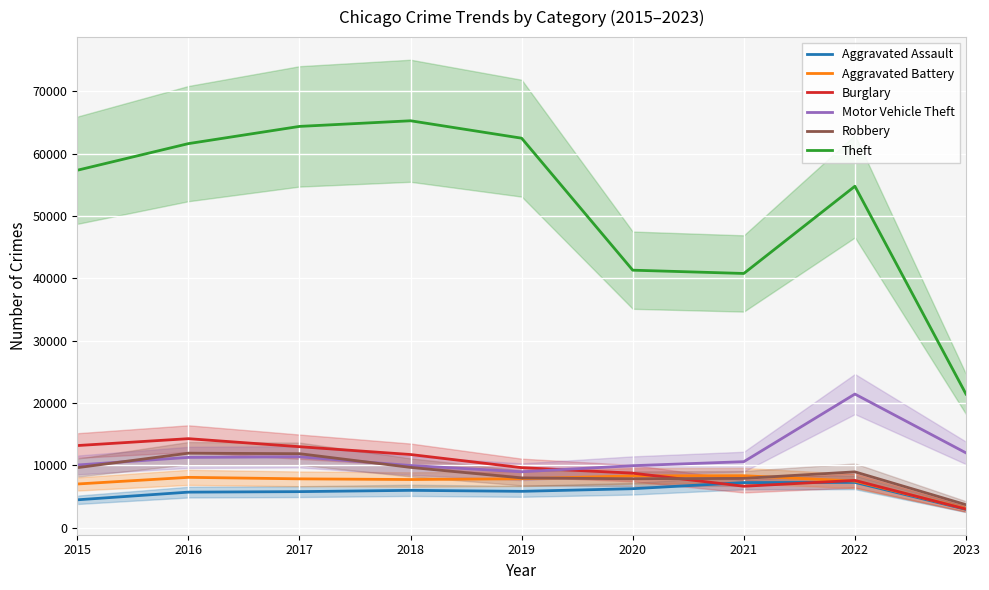

True or false: Robbery has more than 2 interior local peaks.

False